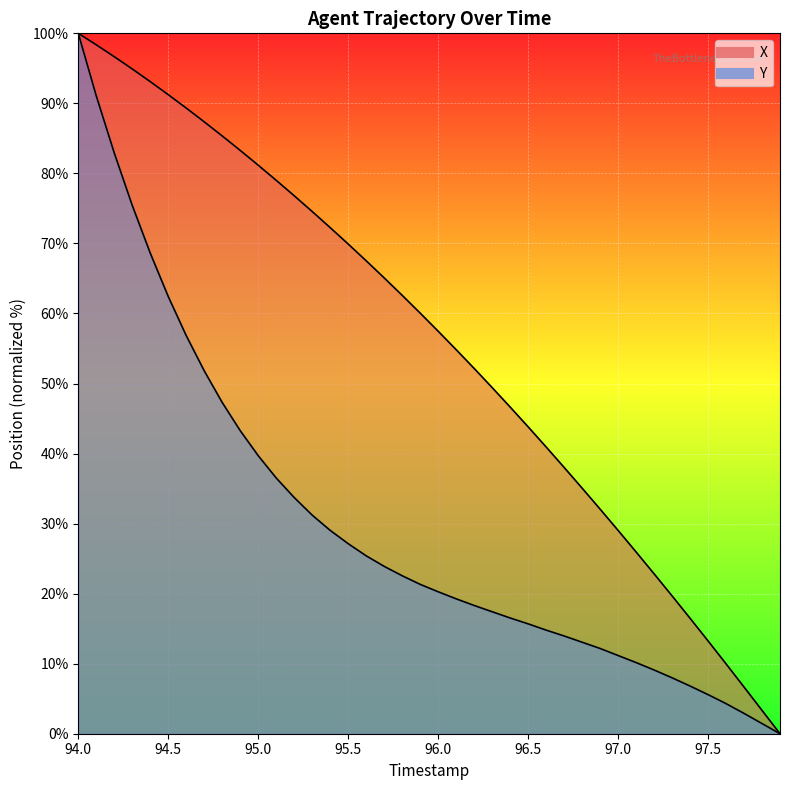

At how many categories does at least one series exceed 33?

29